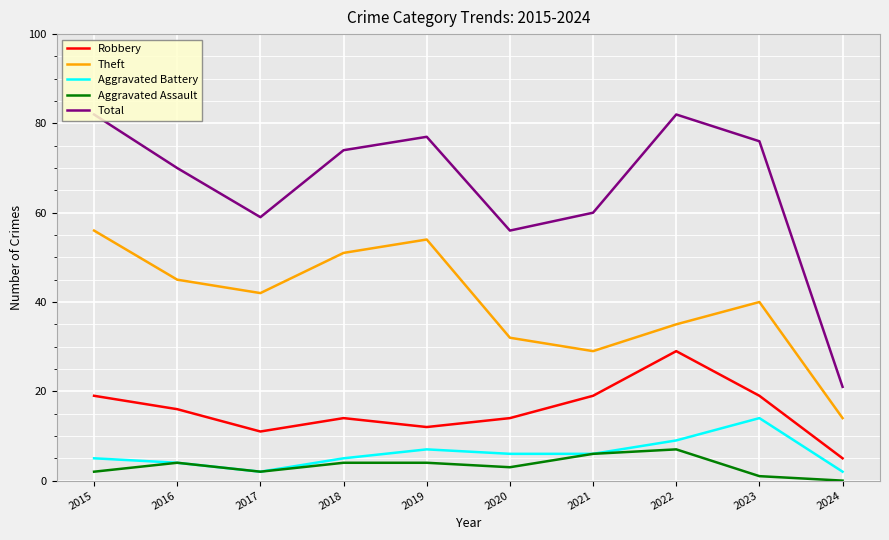

True or false: Aggravated Battery has more than 0 points higher than both neighbors.

True